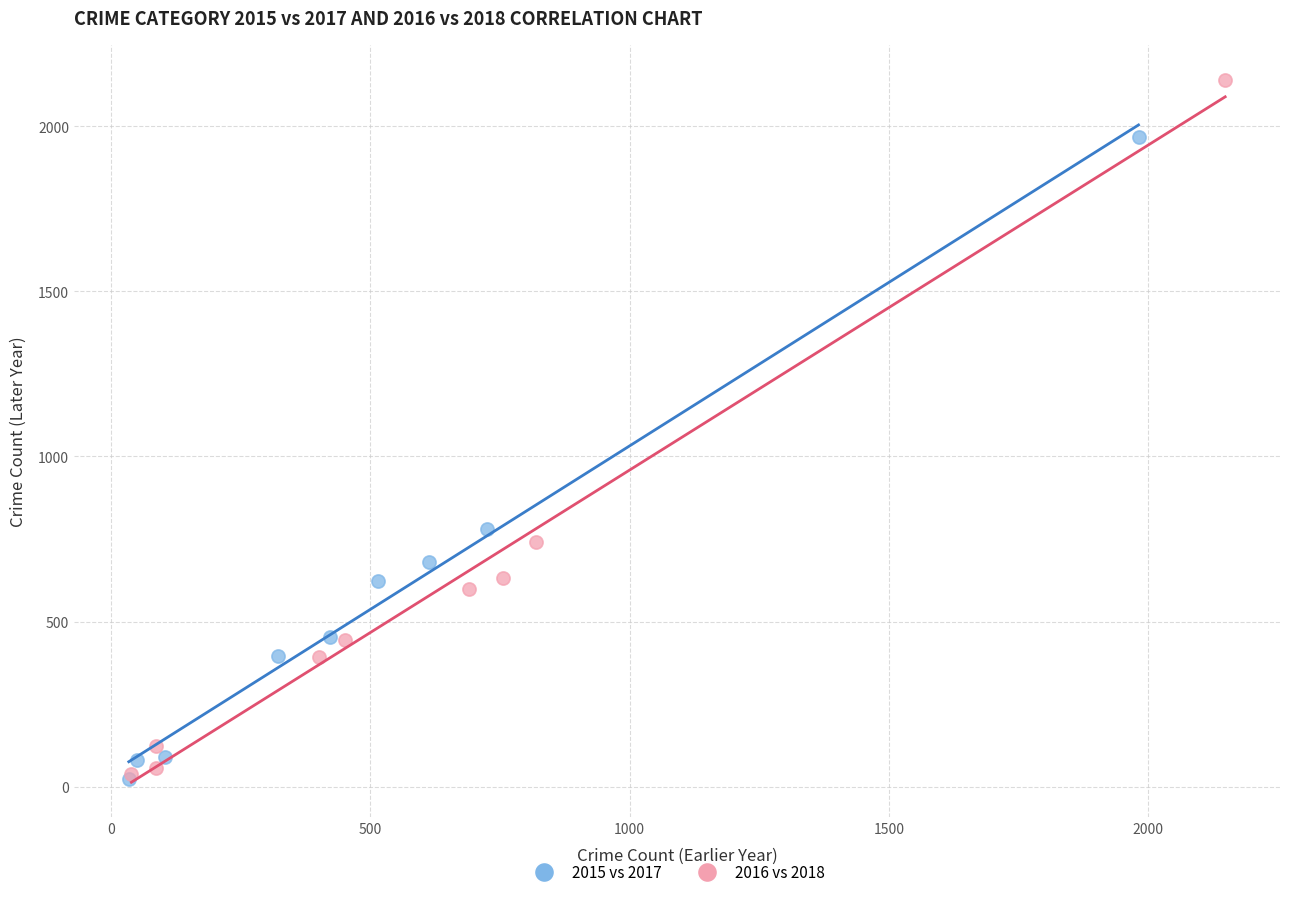

Which series reaches the maximum Y coordinate?

2016 vs 2018